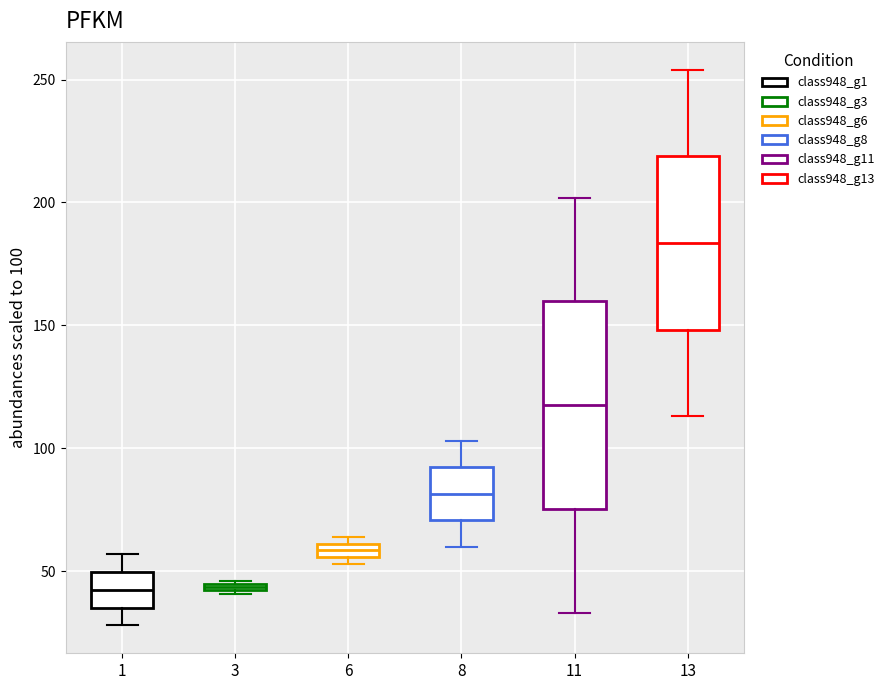

Which box's median line is the highest?

13